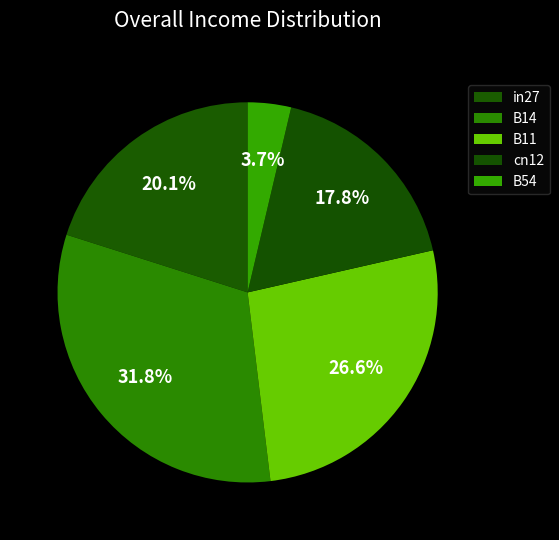

Count the number of slices in the pie.

5